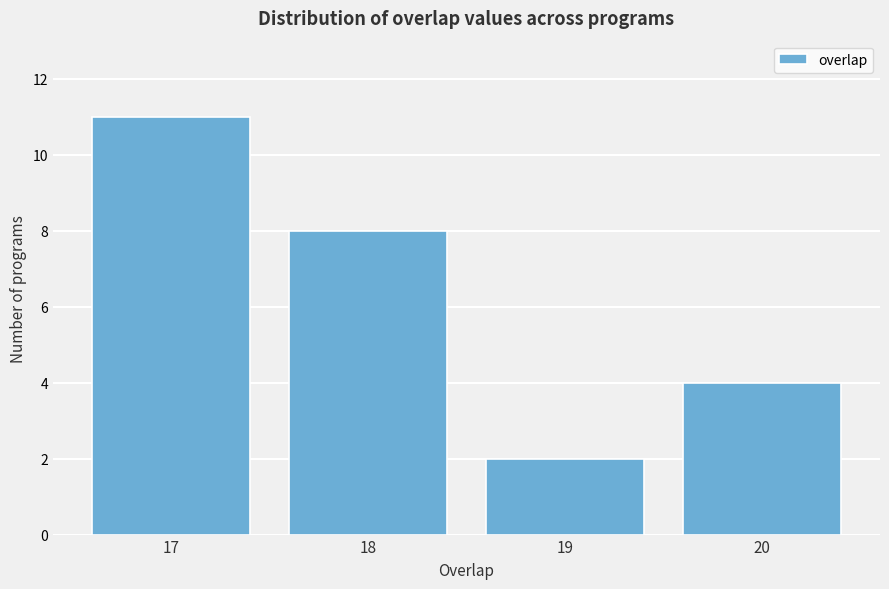

Reading right to left, transcribe all the data shown in this chart.

4	2	8	11